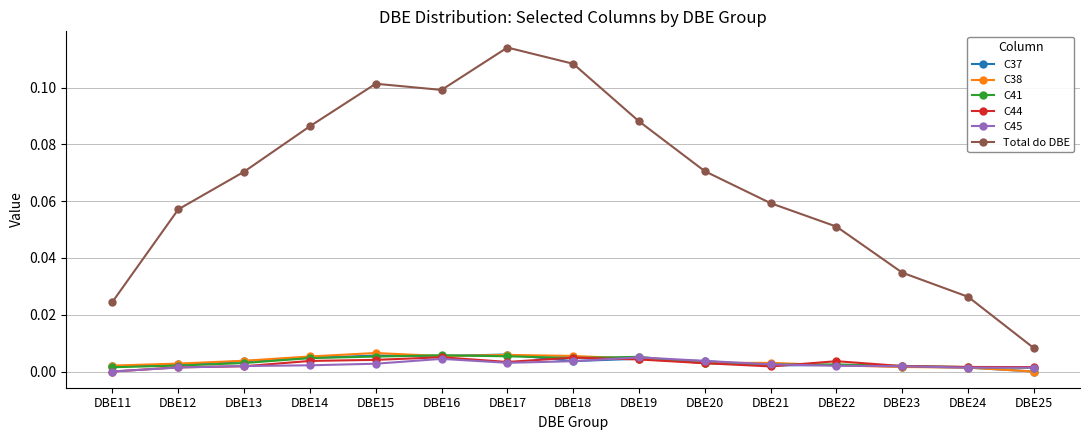

True or false: Total do DBE has a value of 0.1 at DBE15.

True